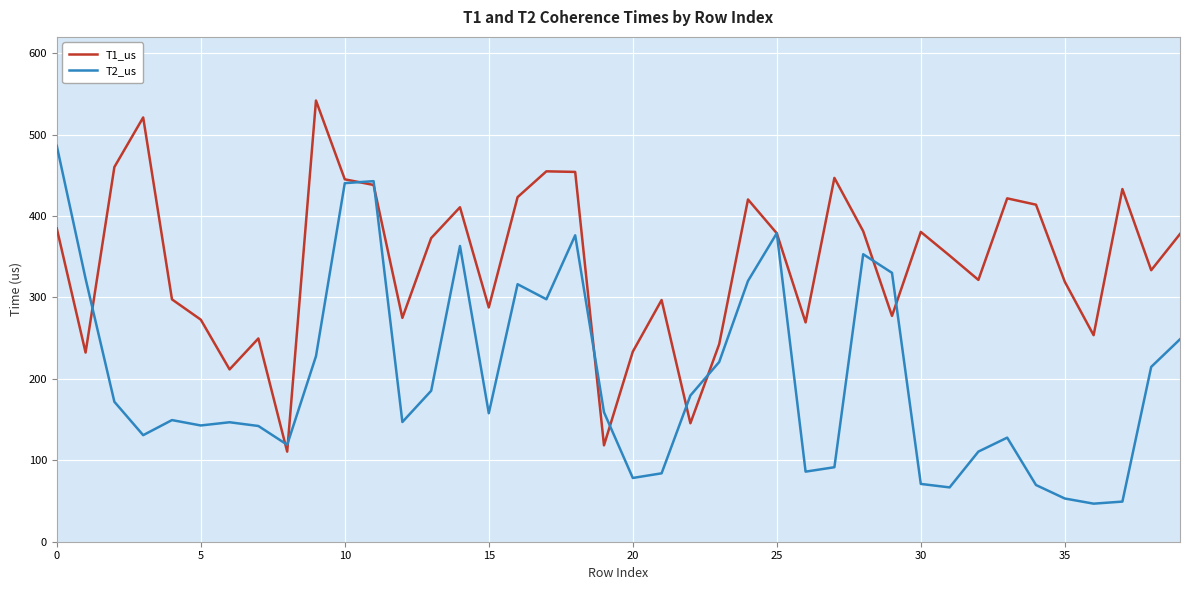

What are all the series names shown in the legend?

T1_us, T2_us